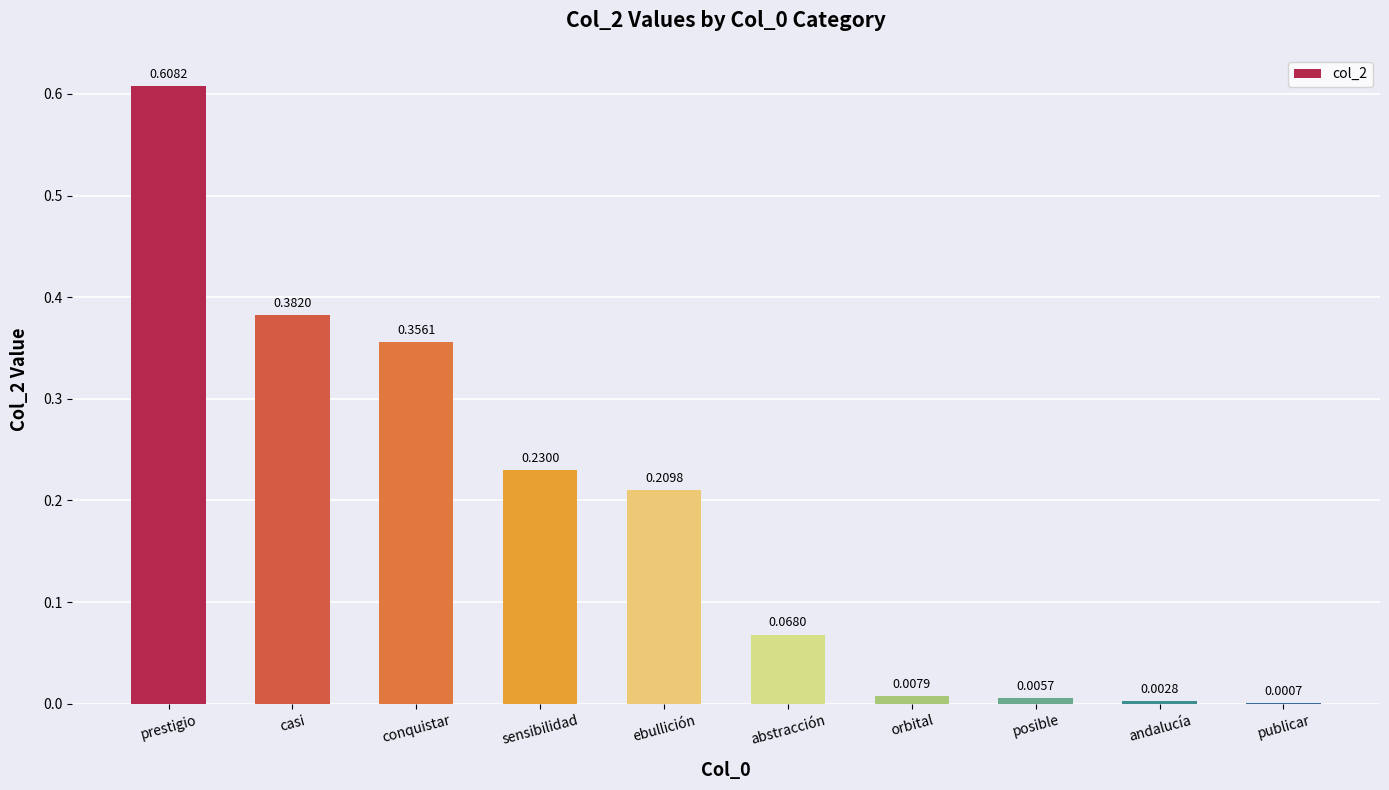

Between posible and conquistar, which is larger?

conquistar